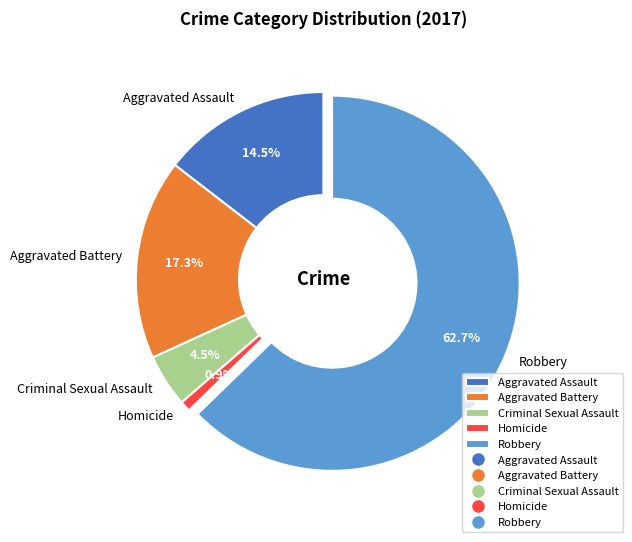

Rank the categories by value from lowest to highest.

Homicide, Criminal Sexual Assault, Aggravated Assault, Aggravated Battery, Robbery